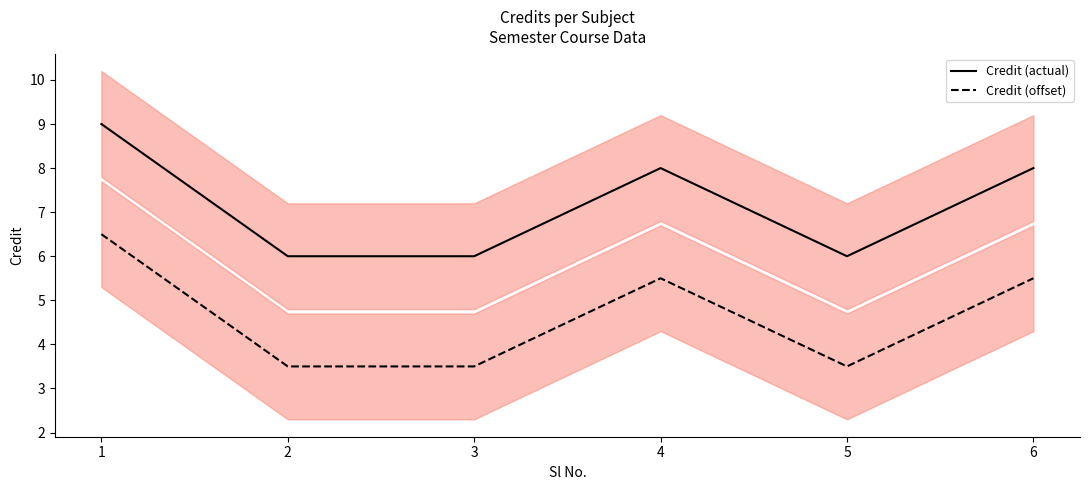

Between 6 and 3, which is larger?

6